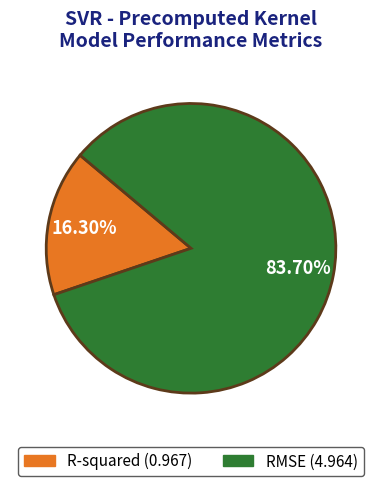

Do RMSE and R-squared together represent more than half of the pie?

Yes